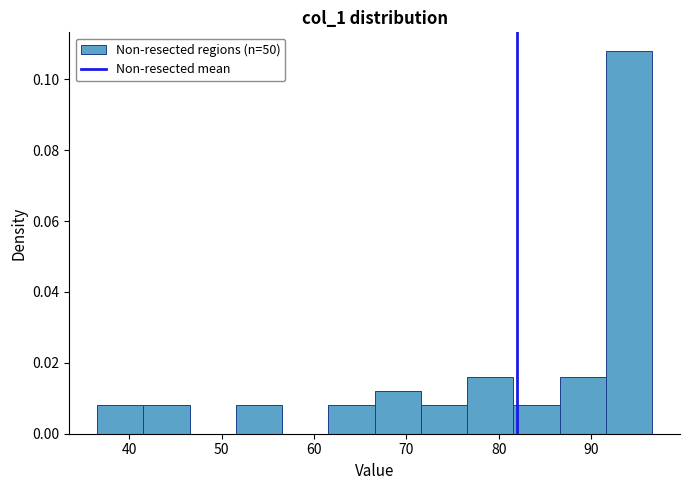

How tall is the bar that spans 67 to 72 on the x-axis? Neither the bar edges nor the heights are printed on the chart, so give them approximately, as read against the axes.

0.012